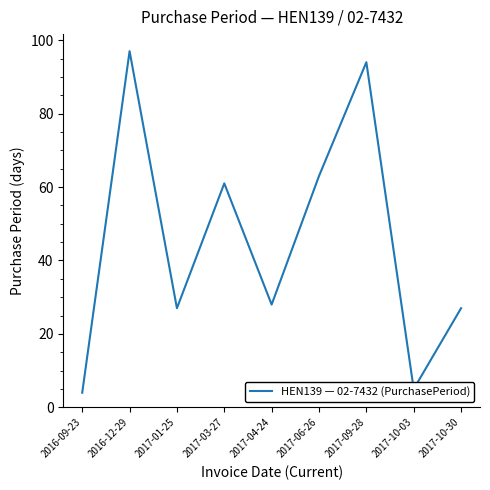

What is the ratio of the value at 2017-03-27 to the value at 2017-10-30?

2.3